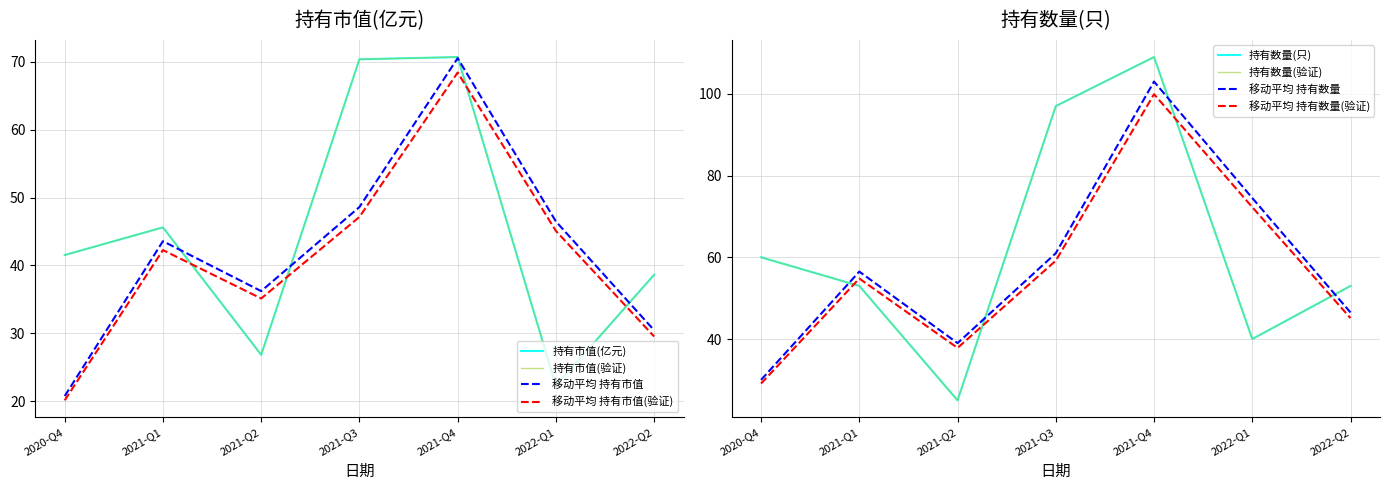

Where is 持有市值(亿元) nearest to the value 46?

2021-Q1